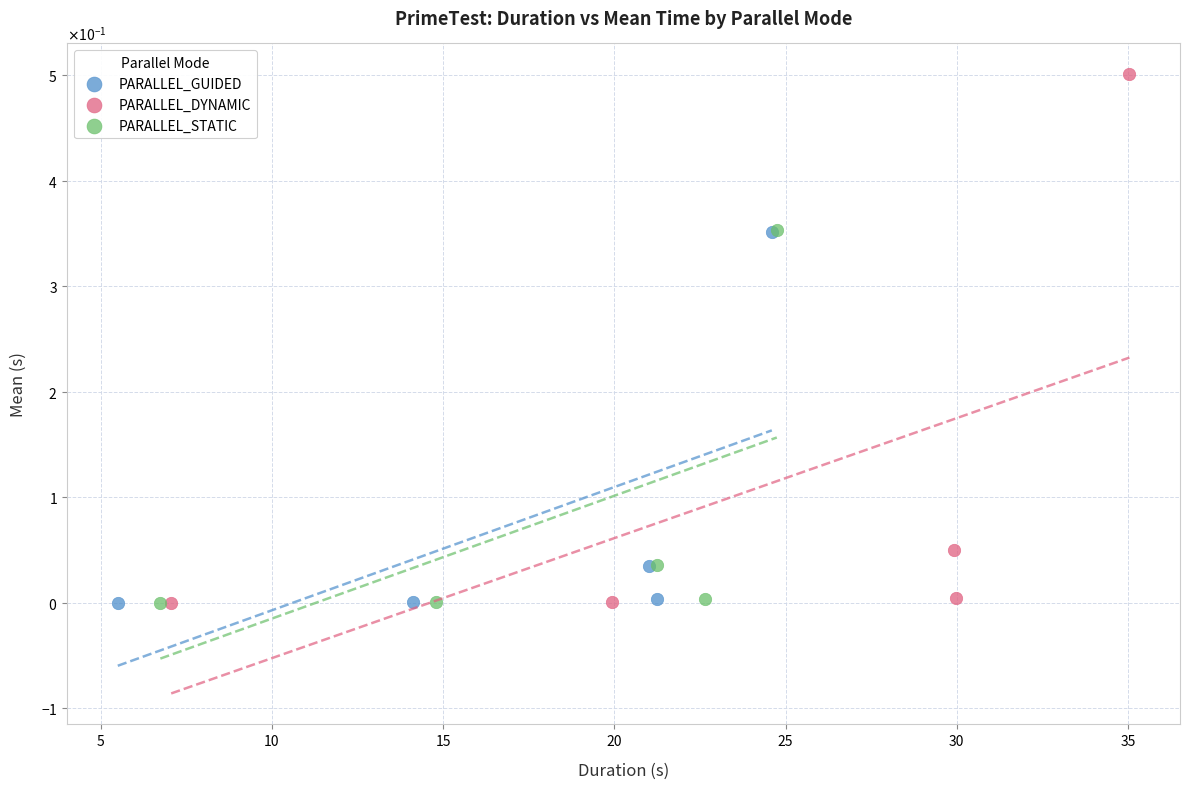

What are all the series names shown in the legend?

PARALLEL_GUIDED, PARALLEL_DYNAMIC, PARALLEL_STATIC